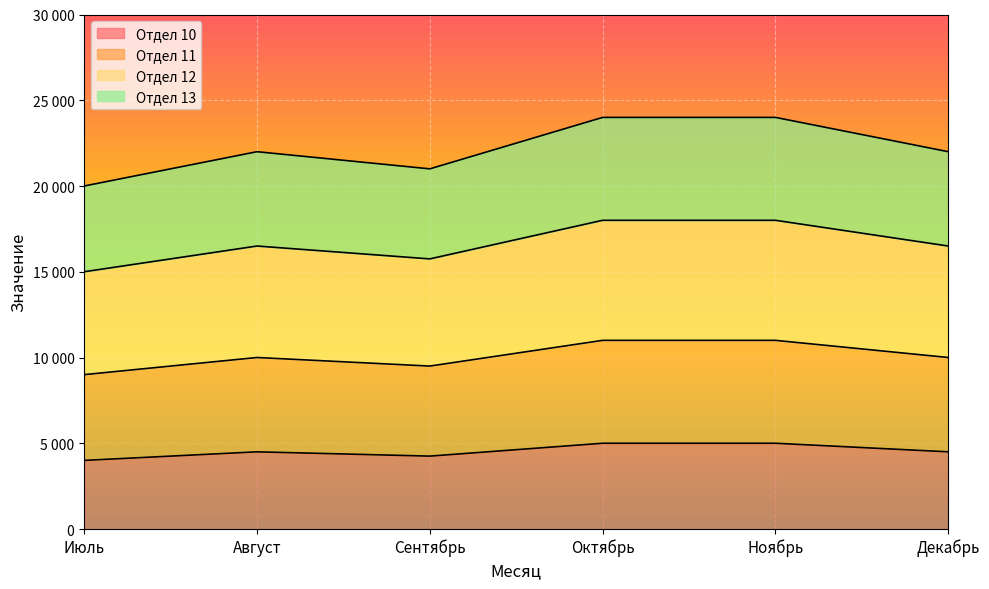

What is the maximum value shown in the chart?

24000